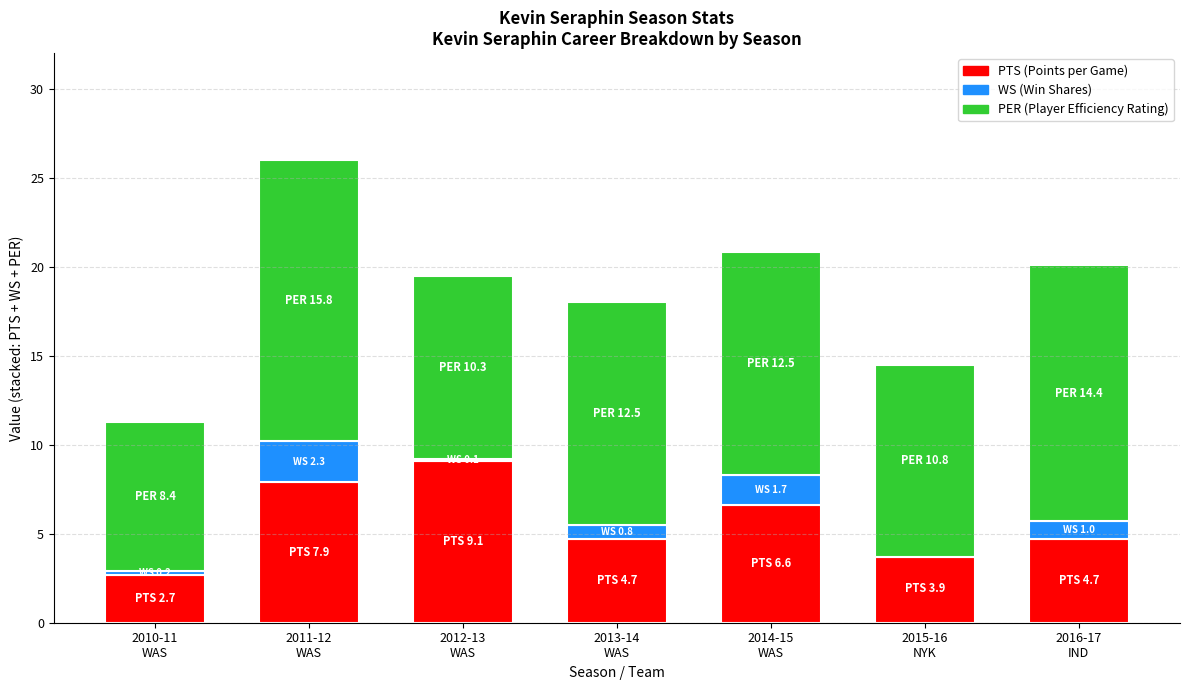

What is the sum of the PTS values at 2013-14
WAS and 2011-12
WAS?

12.6